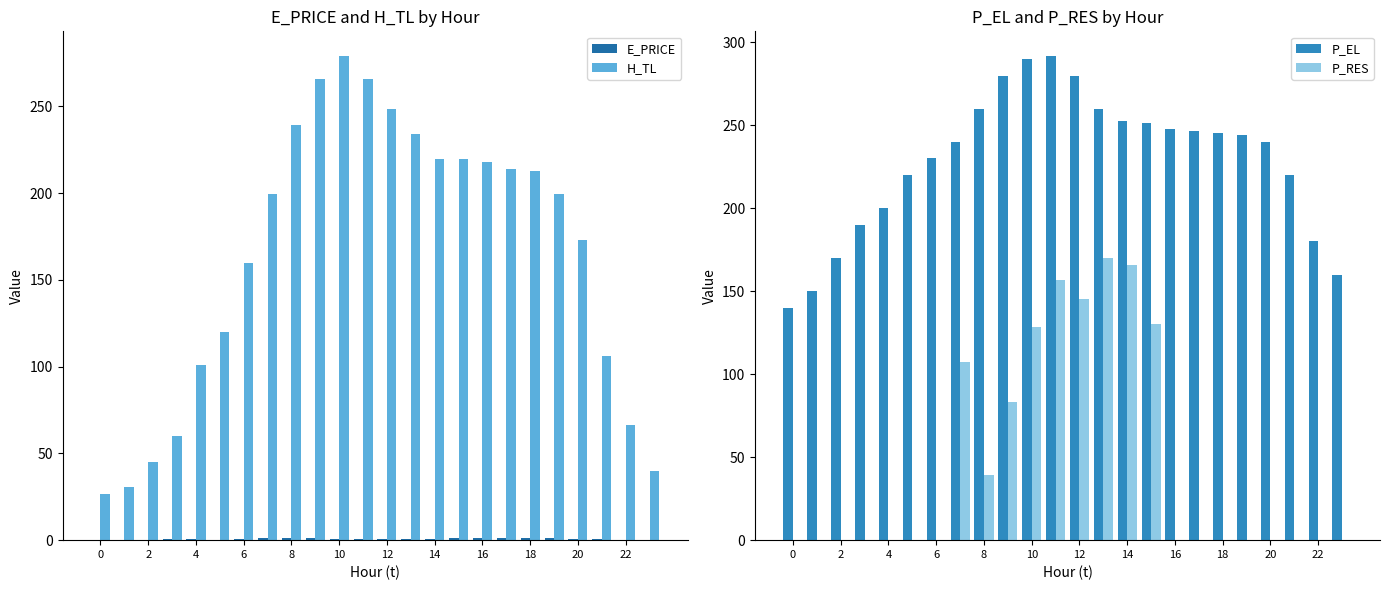

What is the sum of all H_TL values?

3945.7